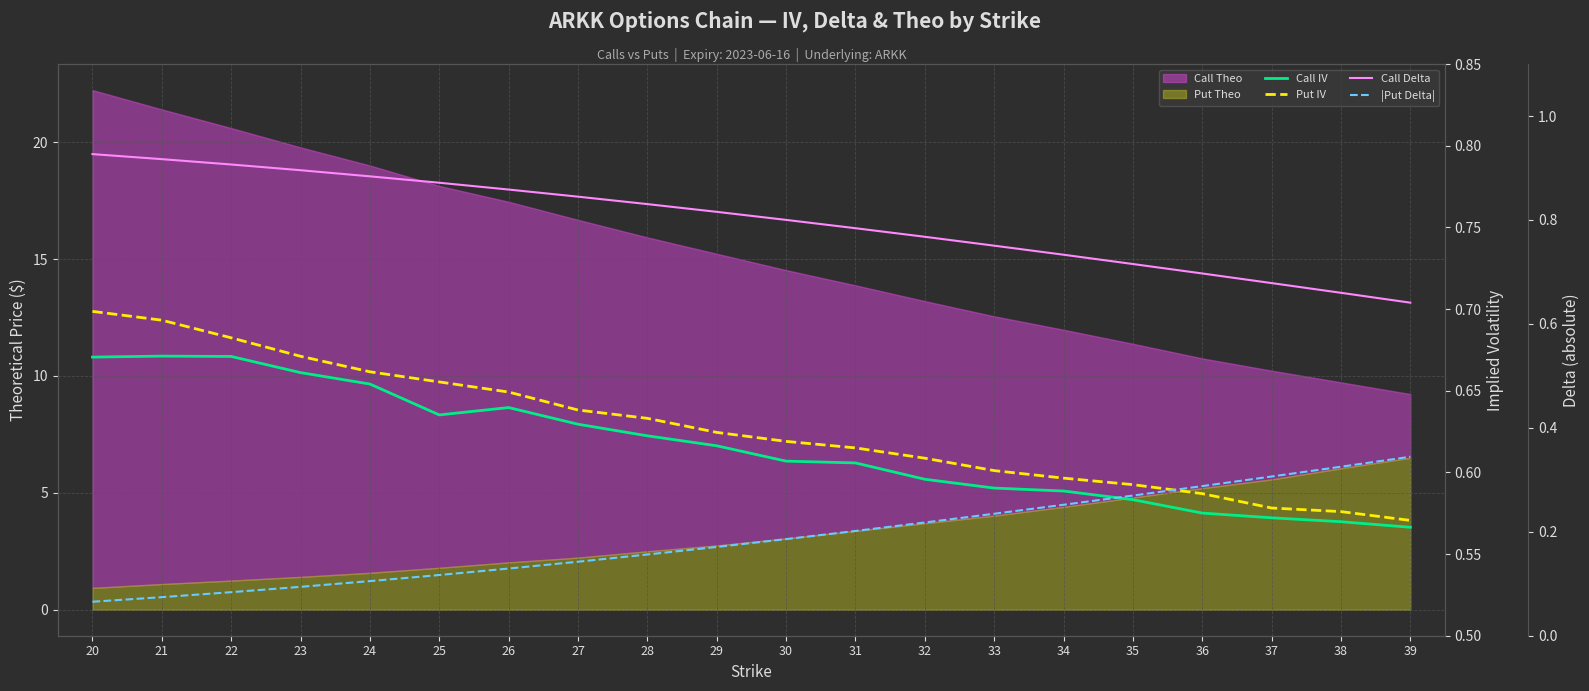

What is the value of the Call IV point at the 4th from the left?

0.7